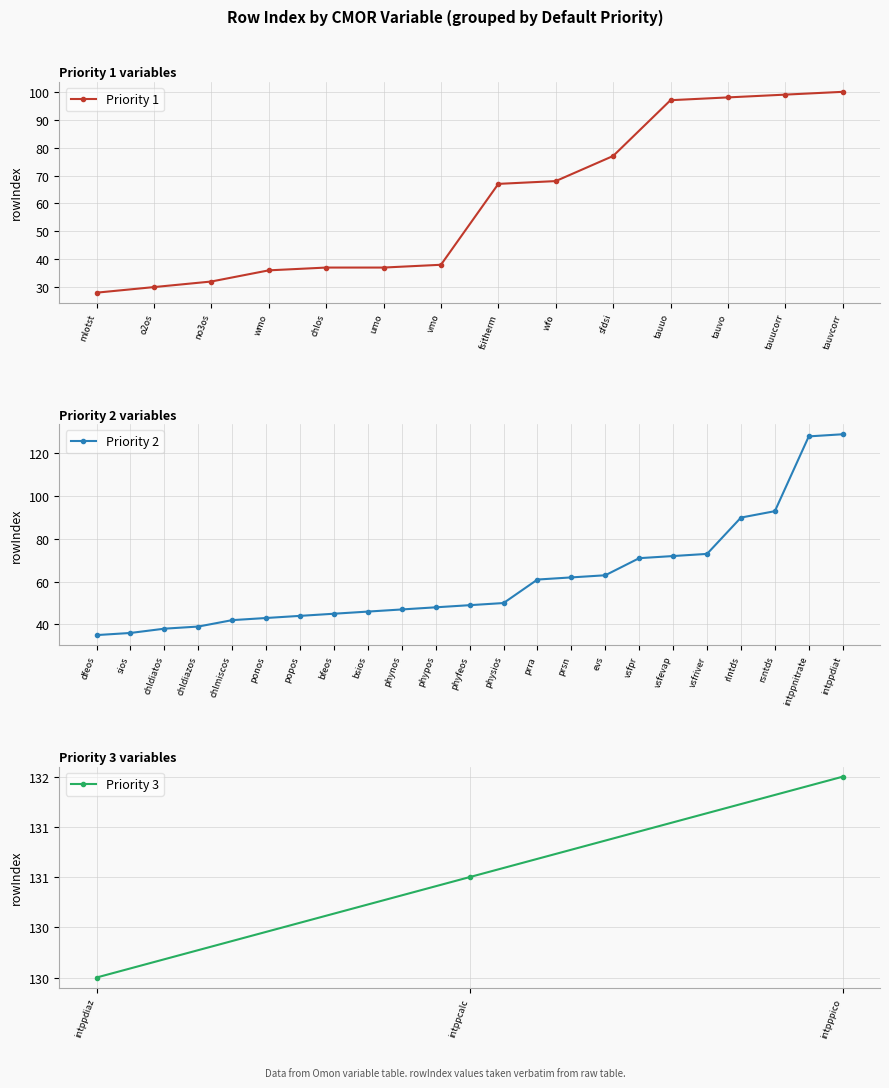

What is the lowest value of the Priority 1 series?

28